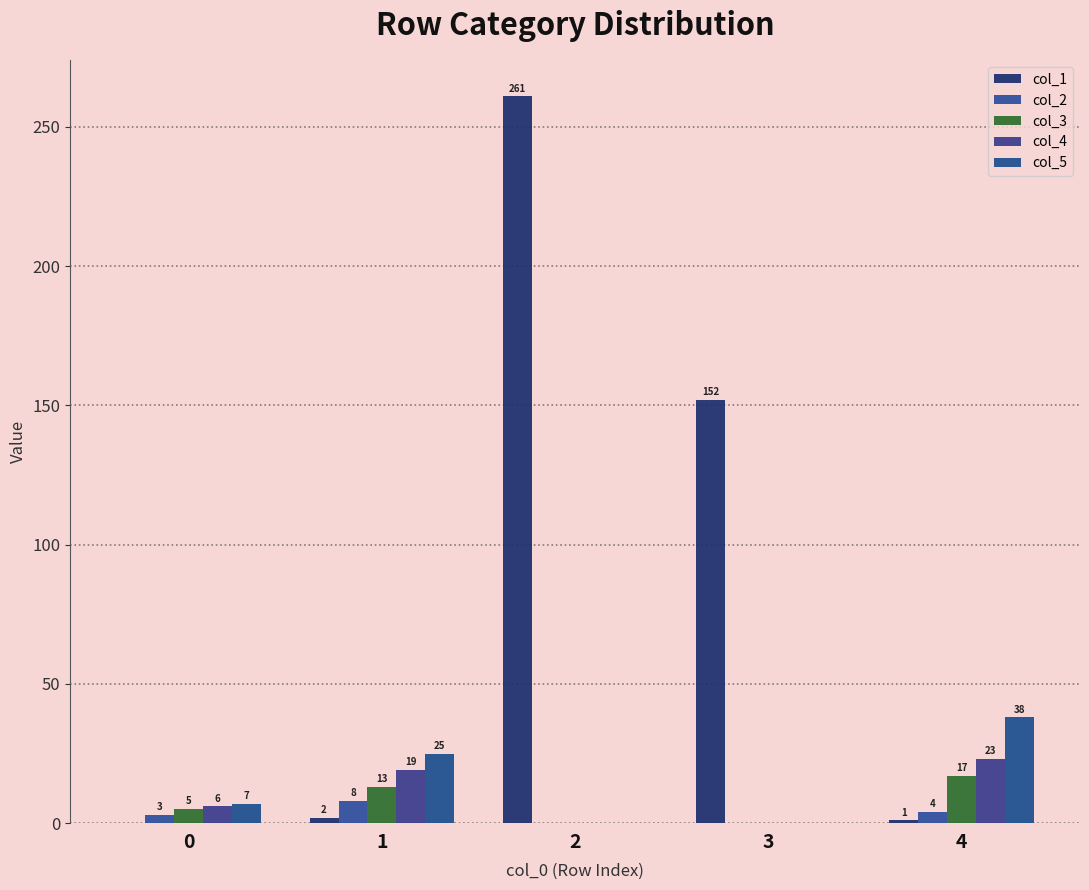

Which series has the largest total across all categories?

col_1